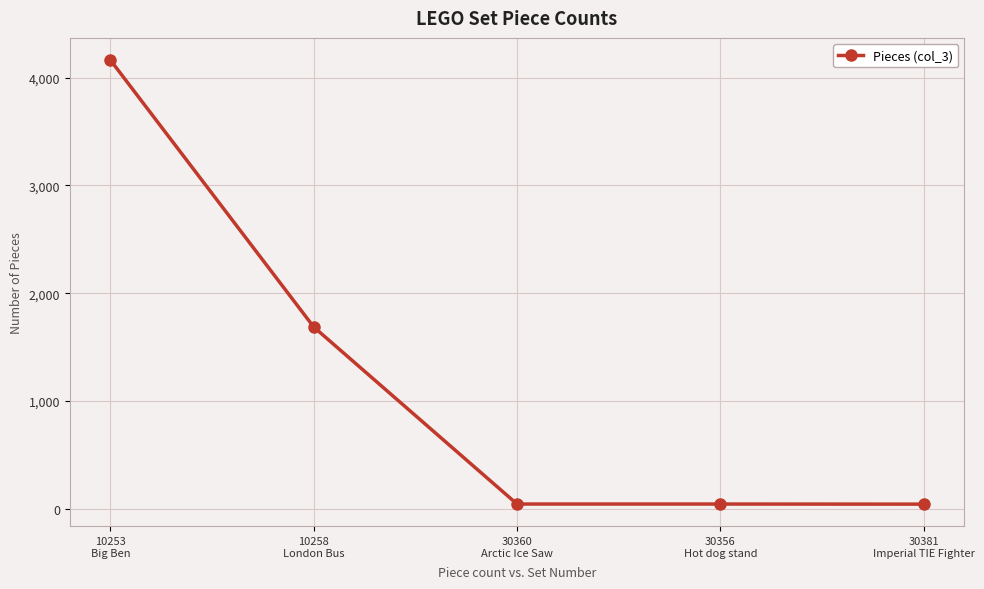

What is the ratio of the value at 30356
Hot dog stand to the value at 30381
Imperial TIE Fighter?

1.0